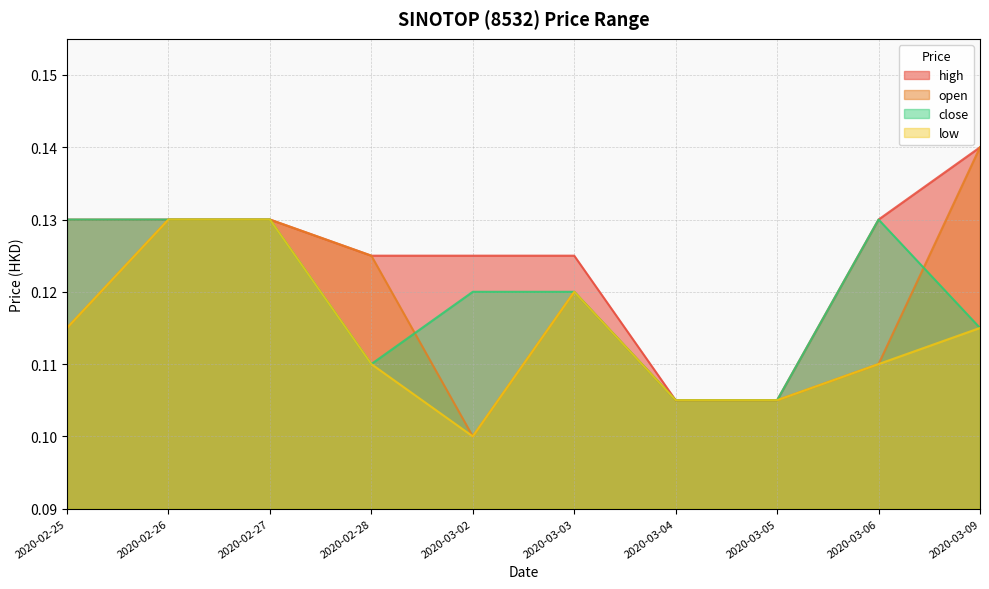

How many close values are between 0 and 1?

10